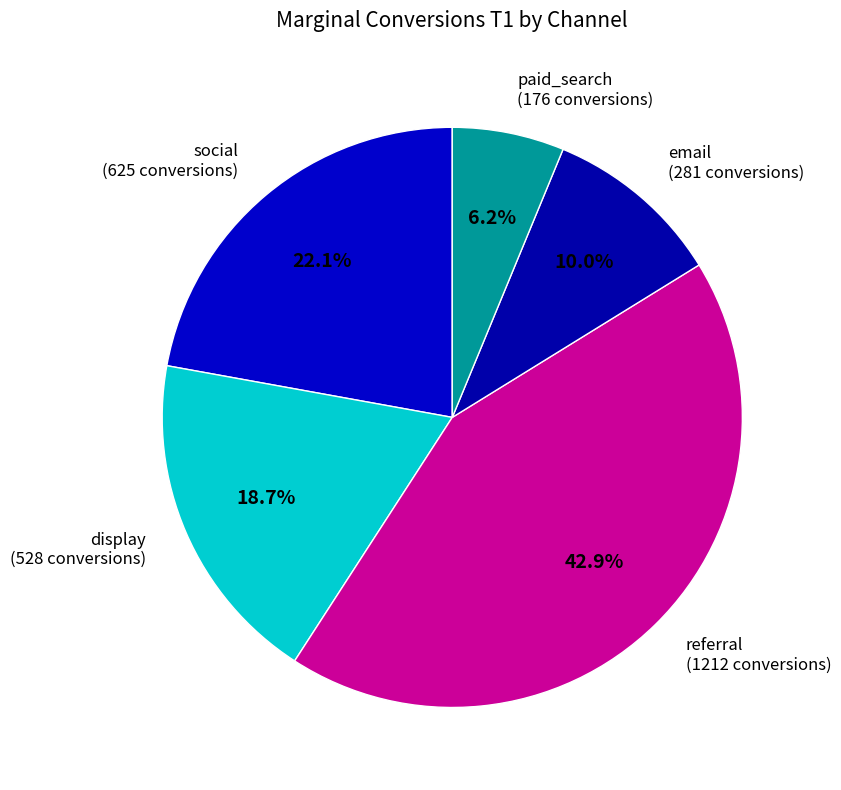

Count the number of slices in the pie.

5